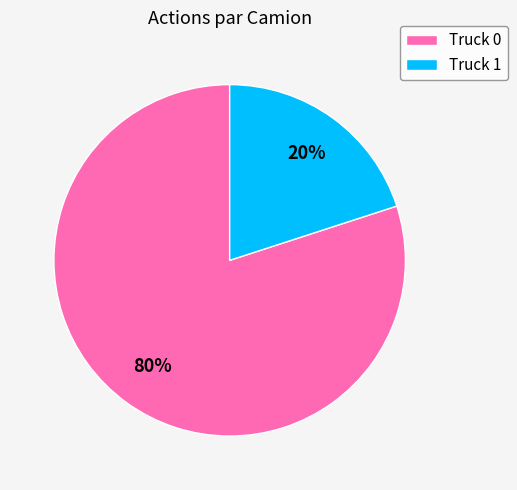

Is it true that Truck 1 is 34% of the pie?

False